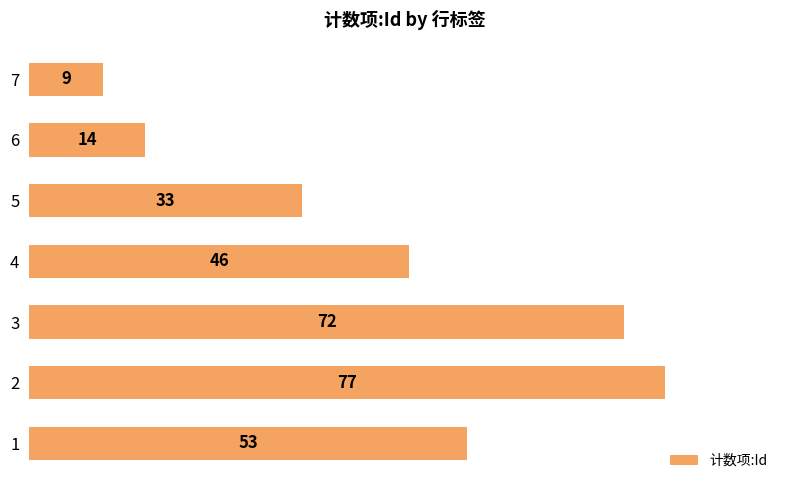

What is the approximate value at 5, to the nearest 10?

30